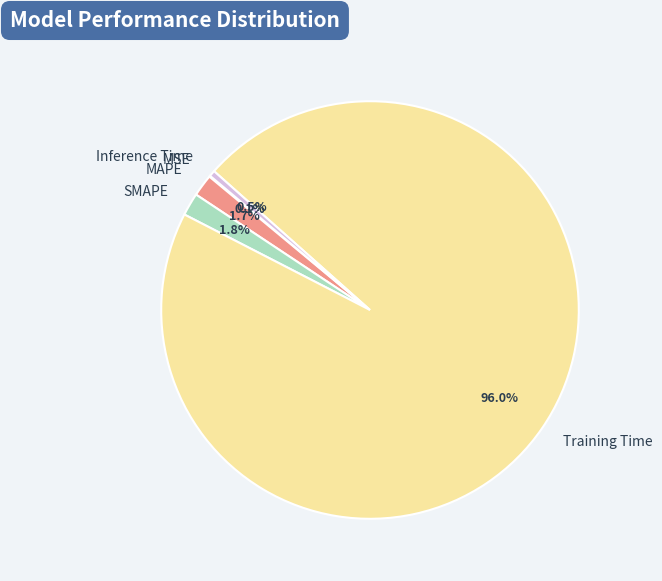

Which category accounts for the majority?

Training Time